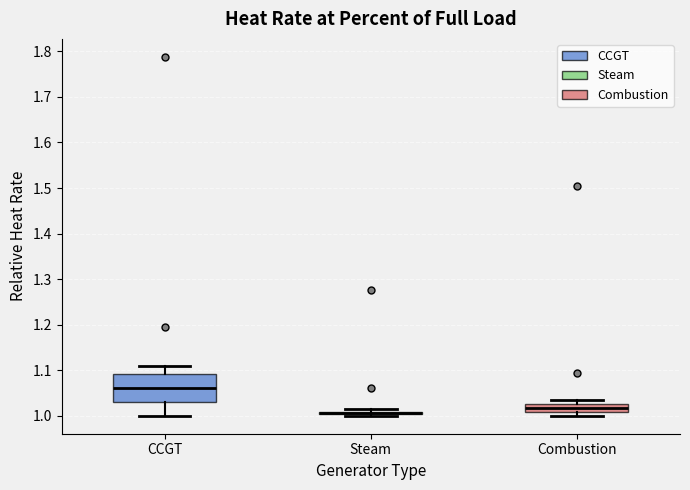

Which box is the tallest, from its lower edge to its upper edge?

CCGT